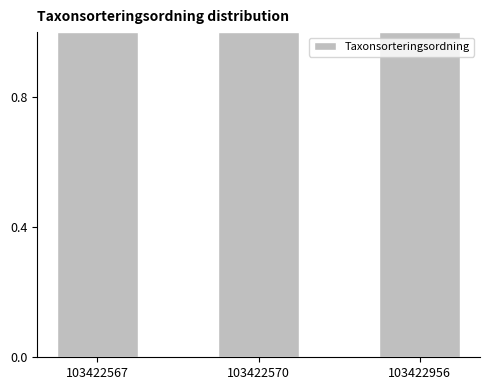

Approximately how many times larger is the value at 103422570 compared to 103422567?

1.0